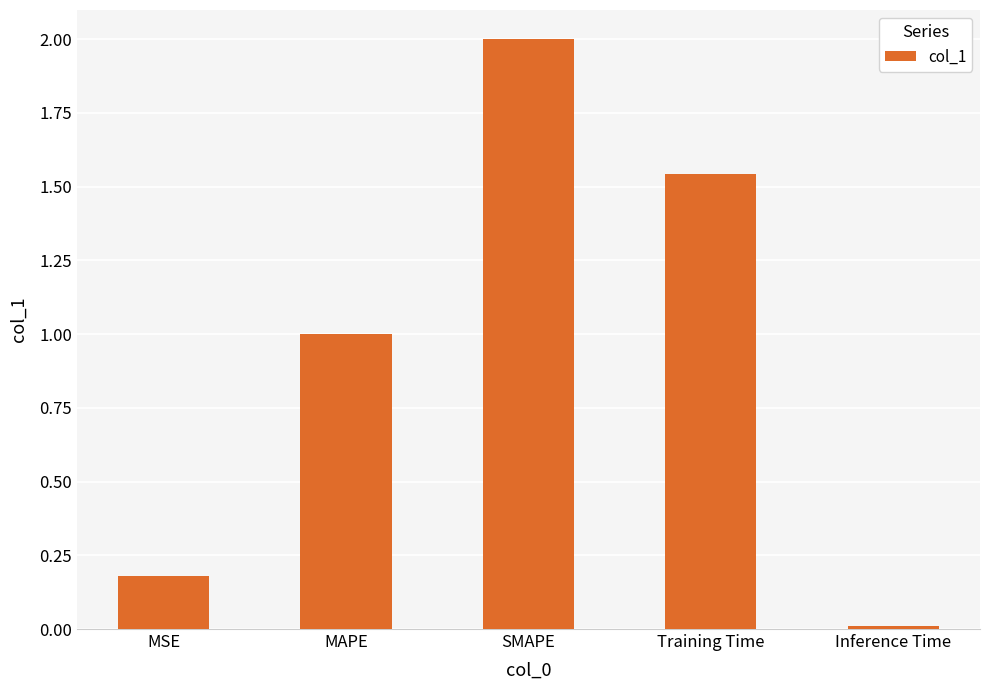

What is the label of the 5th bar from the right?

MSE